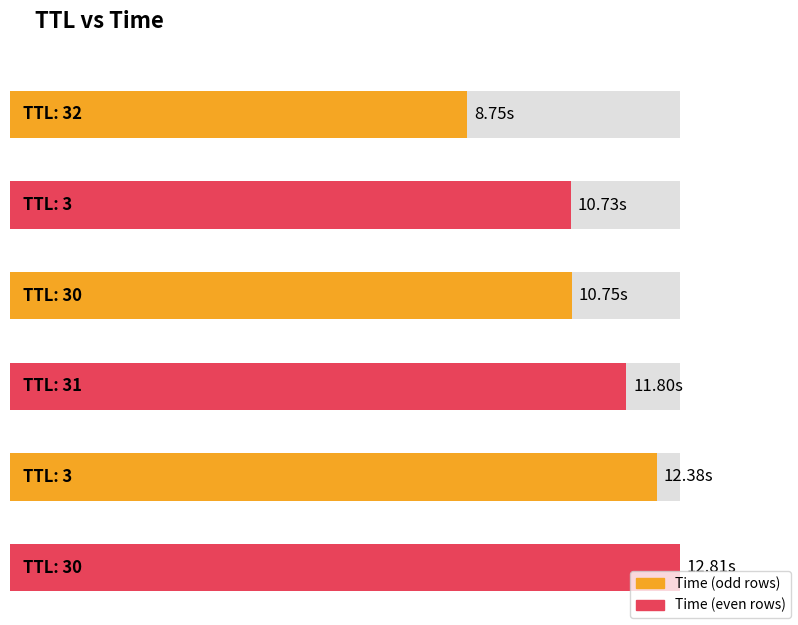

Rank the categories by value from lowest to highest.

32, 3, 30, 31, 3, 30